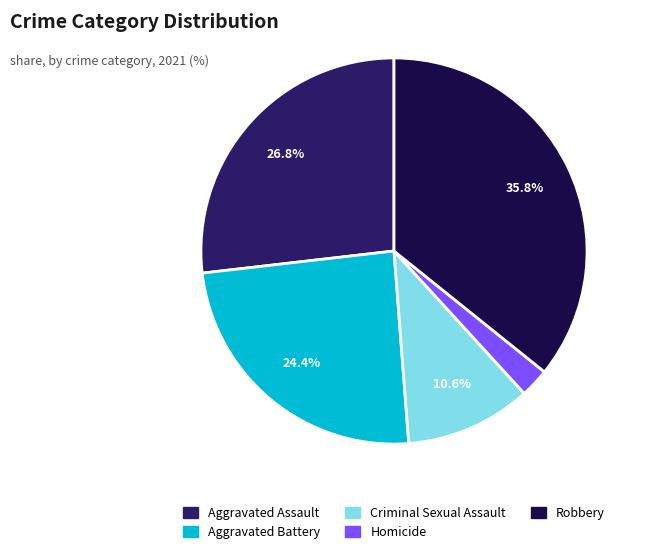

To the nearest percent, what percentage of the pie is Aggravated Battery?

24%